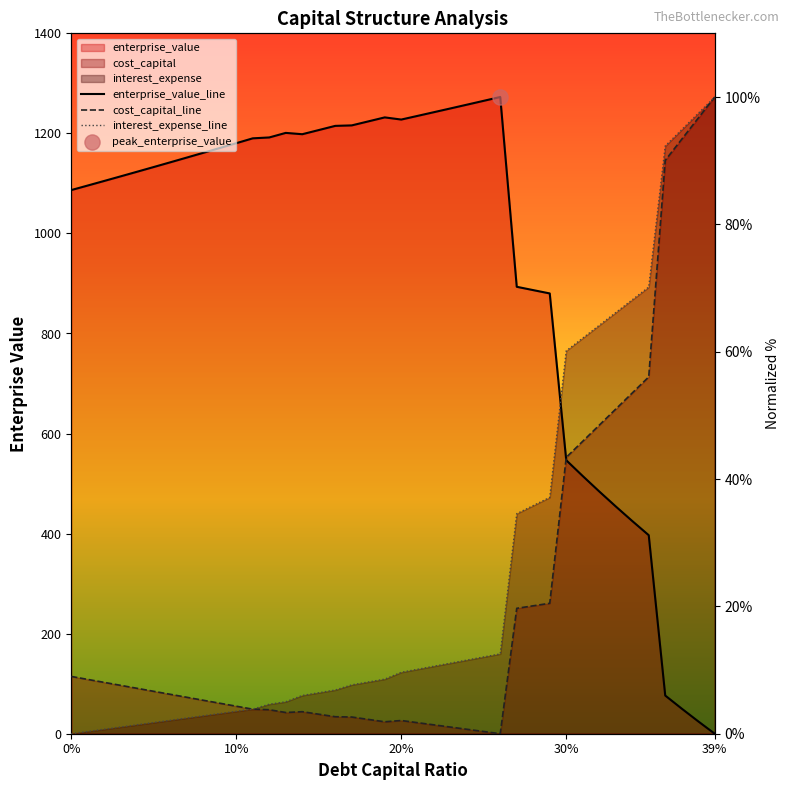

Which series has the largest total across all categories?

enterprise_value_line